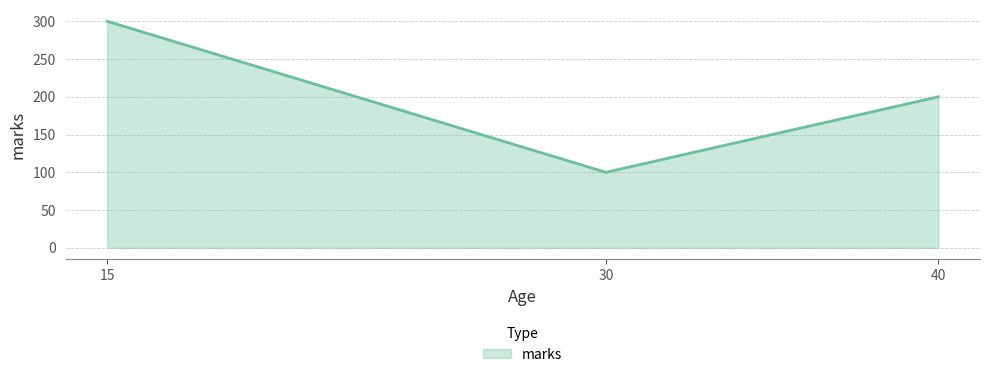

Reading right to left, what are all the values shown in this chart?

200	100	300